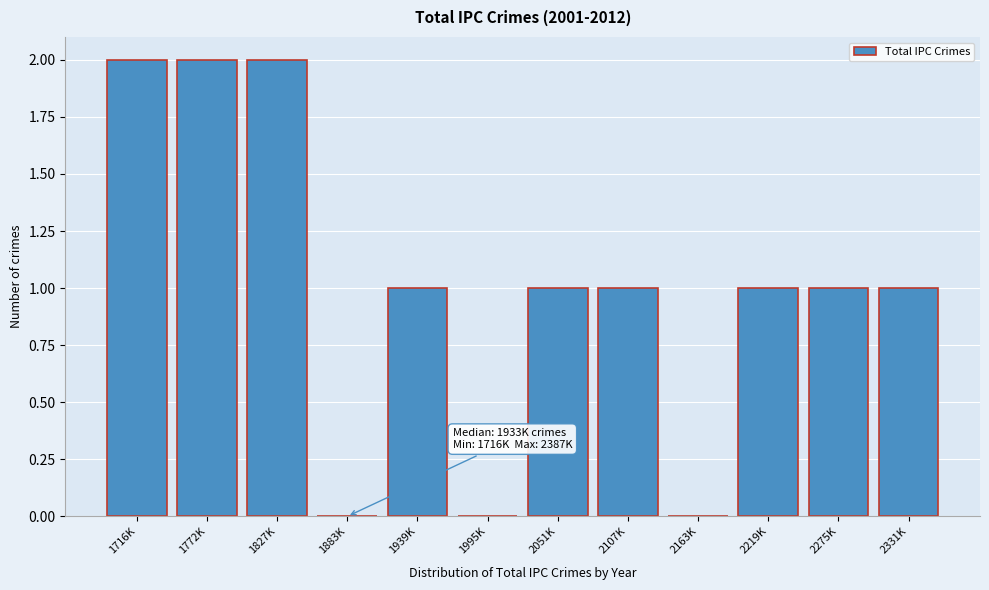

Reading right to left, transcribe all the data shown in this chart.

2331K=1	2275K=1	2219K=1	2163K=0	2107K=1	2051K=1	1995K=0	1939K=1	1883K=0	1827K=2	1772K=2	1716K=2